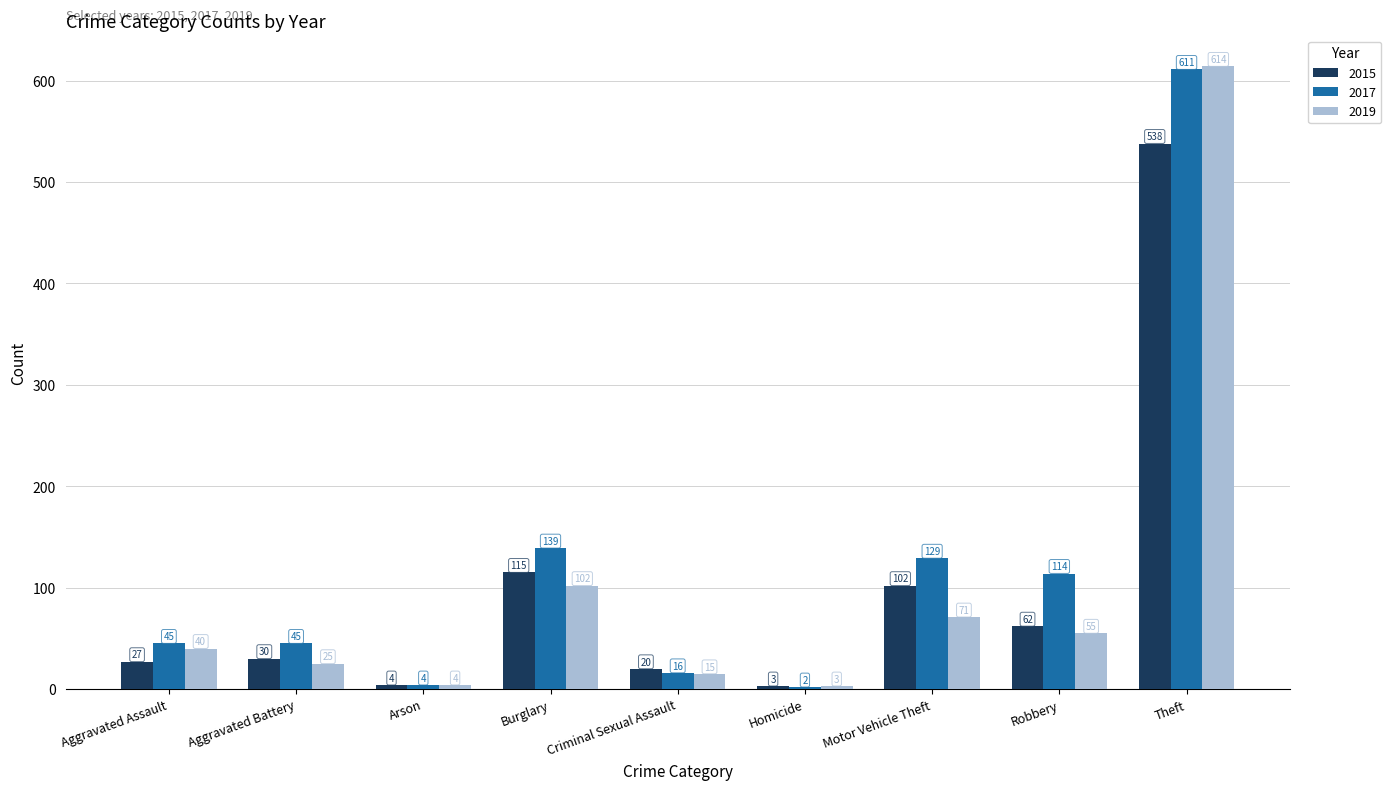

Does the chart contain stacked bars?

No